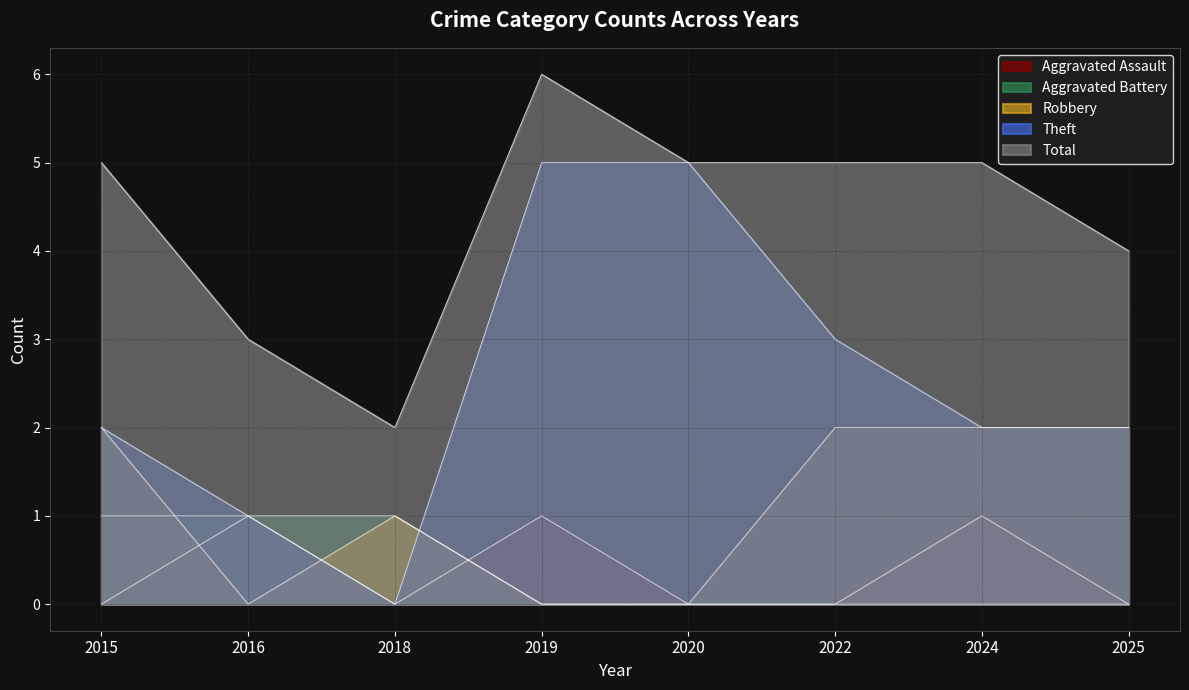

True or false: Theft and Aggravated Assault intersect in this chart.

False